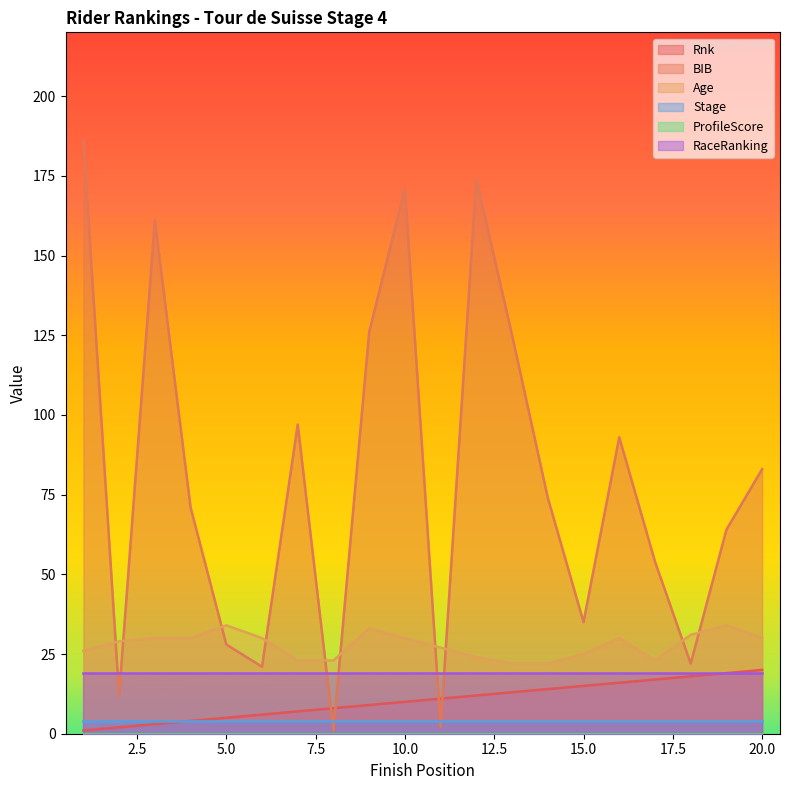

Is it true that Rnk equals 33 at 20.0?

False